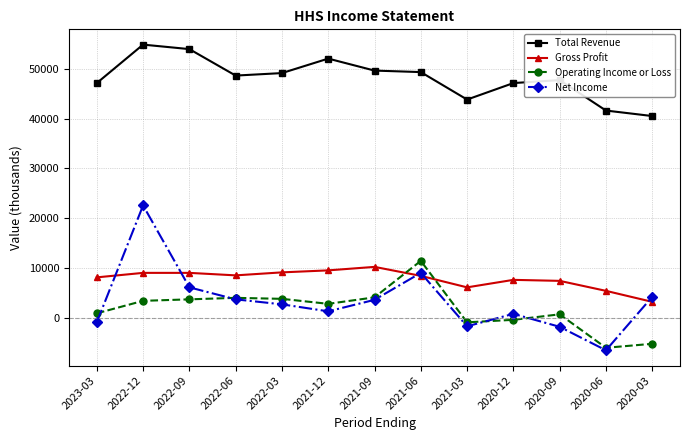

True or false: Operating Income or Loss has more than 0 points higher than both neighbors.

True